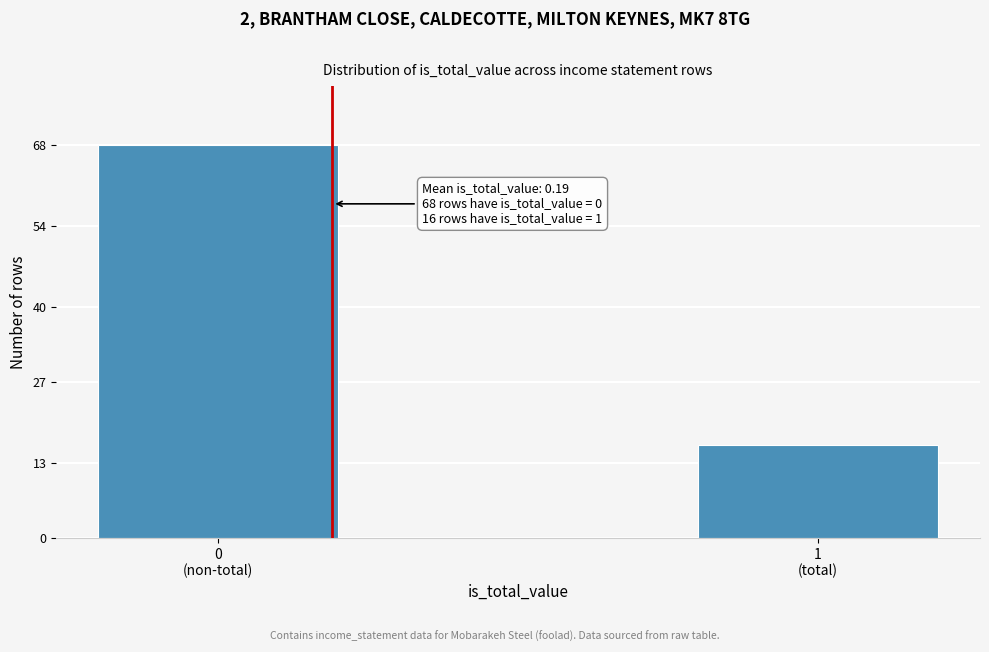

Reading left to right, extract all data points from this chart.

68	16